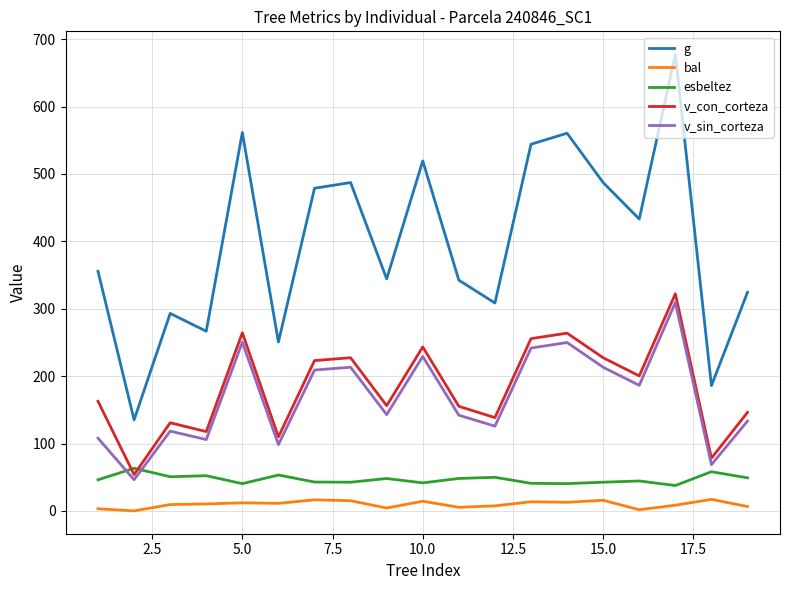

How many categories are shown in the chart?

19